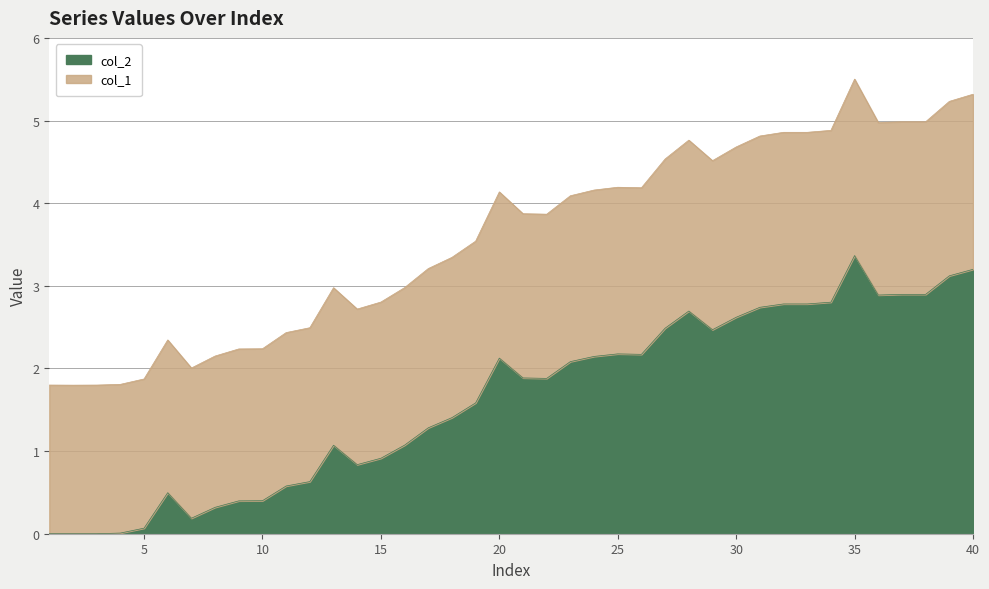

What is the highest value of the col_2 series?

3.4